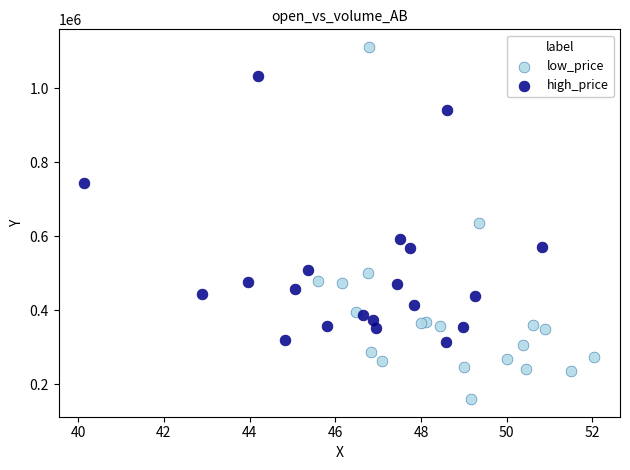

Which series reaches the minimum Y coordinate?

low_price